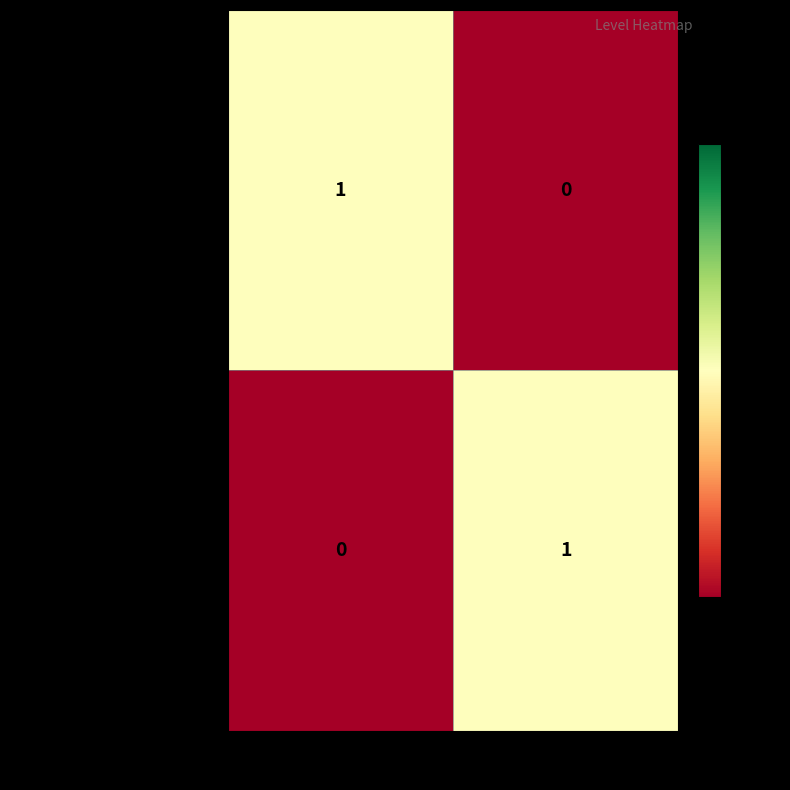

Rank the series at Detailed Physical Findings from highest to lowest value.

detailed-physical-findings, physical-findings